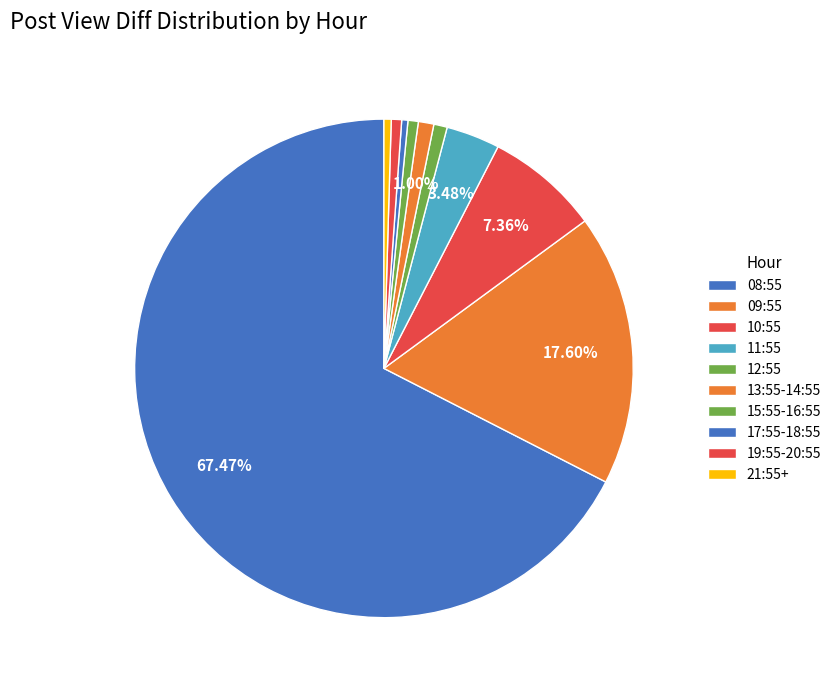

Which category has the smallest portion of the pie?

17:55